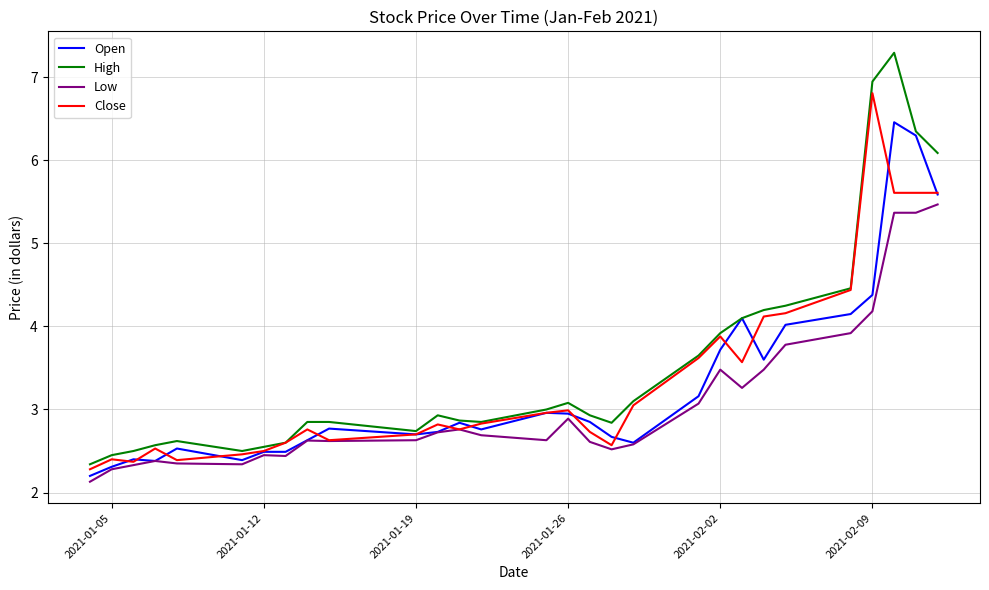

List the series in order of their peak value, highest first.

High, Close, Open, Low